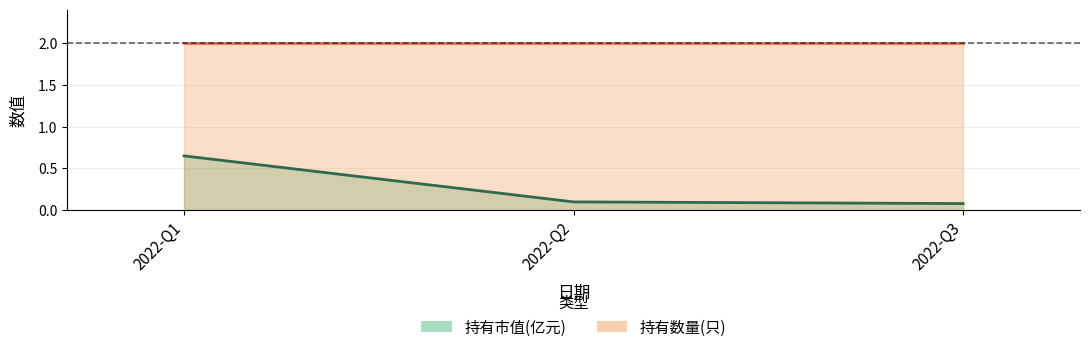

At how many categories does at least one series exceed 1?

3